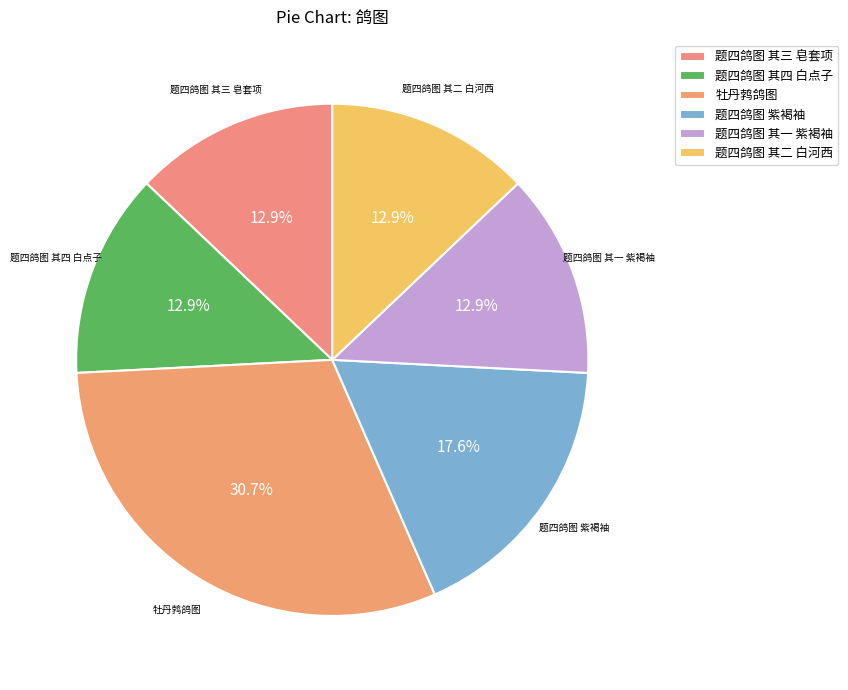

What is the ratio of the value at 牡丹鹁鸽图 to the value at 题四鸽图 其一 紫褐袖?

2.4